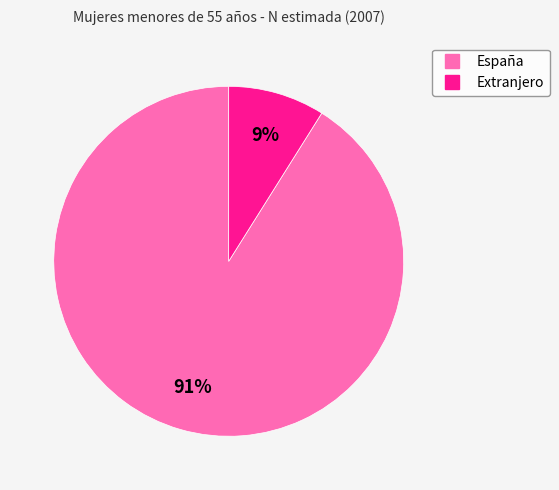

Rank the categories by value from highest to lowest.

España, Extranjero